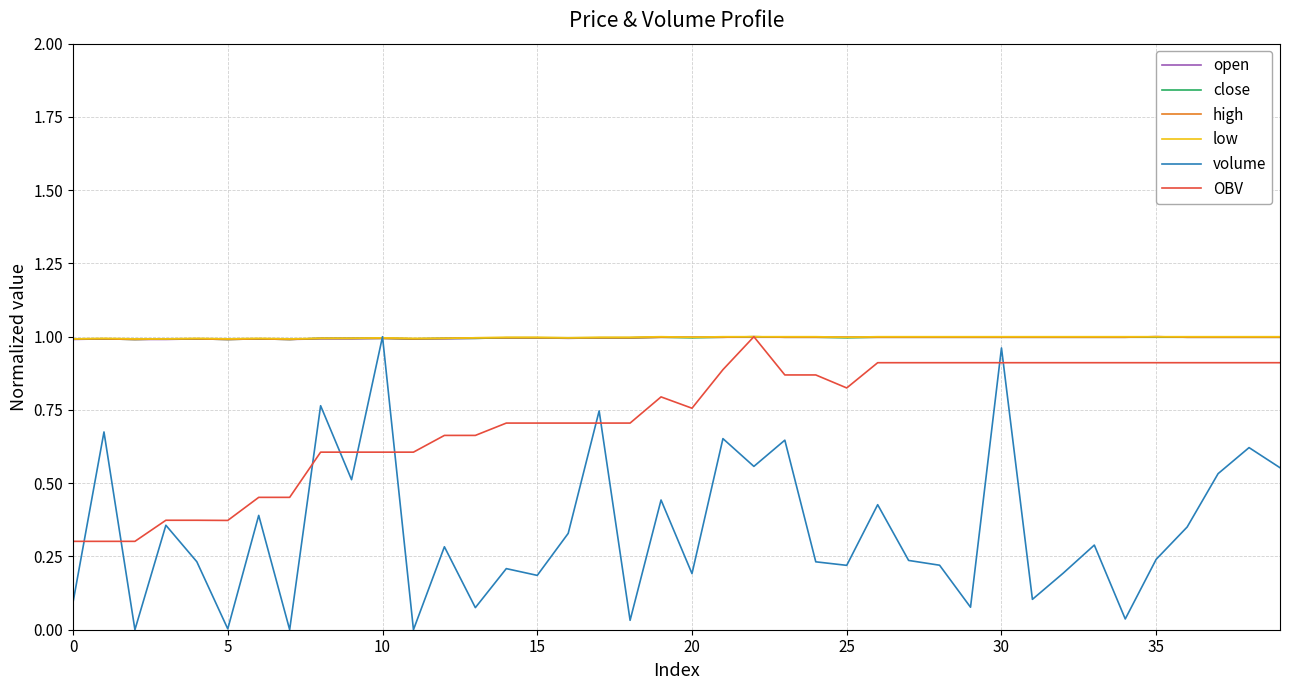

Which series has the largest range (max minus min)?

volume